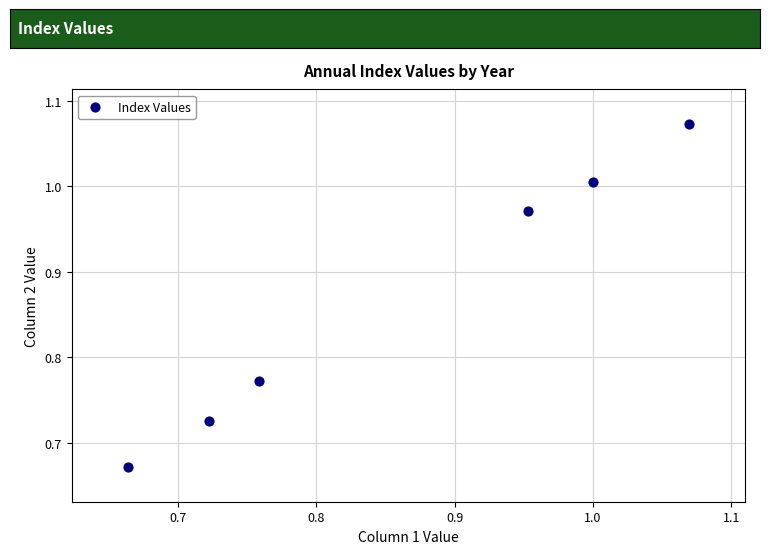

What is the range of X values (max minus min)?

0.4